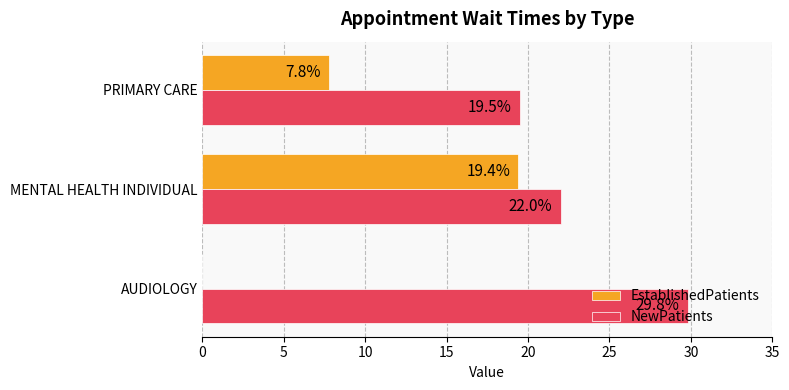

Which series has the largest total across all categories?

NewPatients